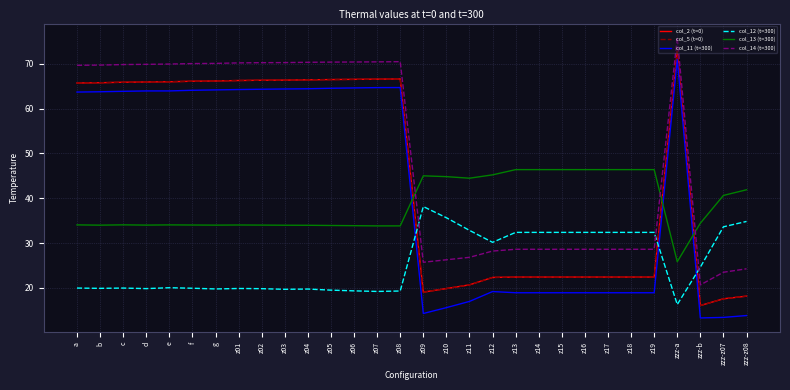

Is this an area chart (filled region under the line)?

No